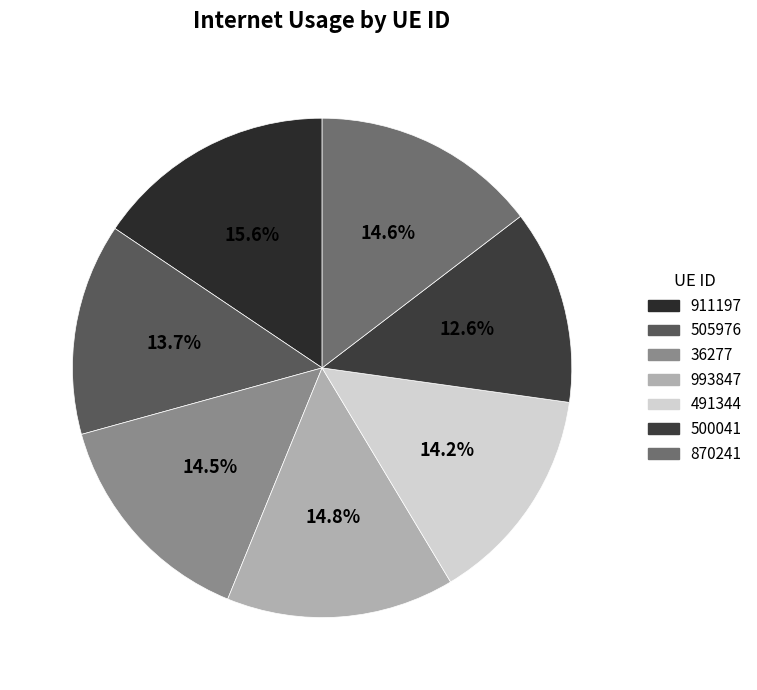

Is there any slice that represents more than half of the pie?

No